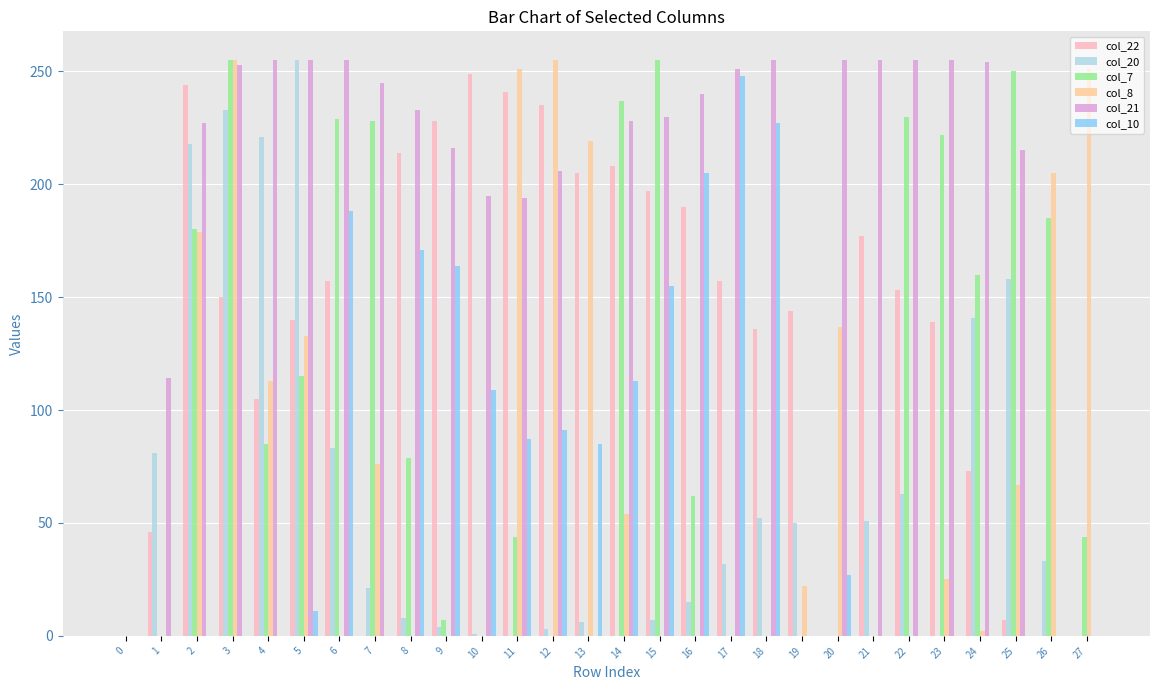

How many groups of bars are there?

28